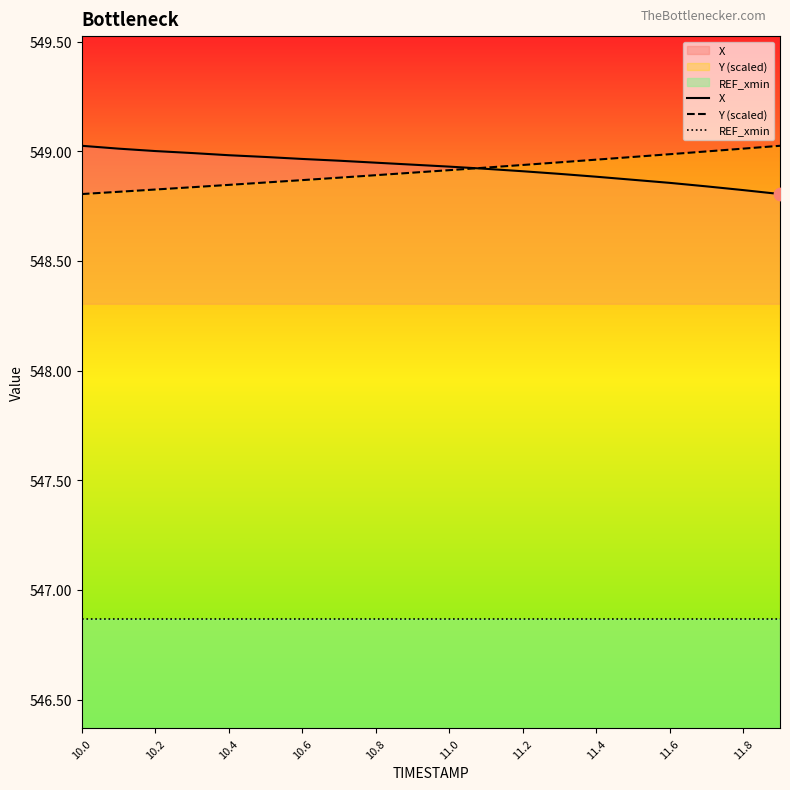

At how many categories does at least one series exceed 547?

20